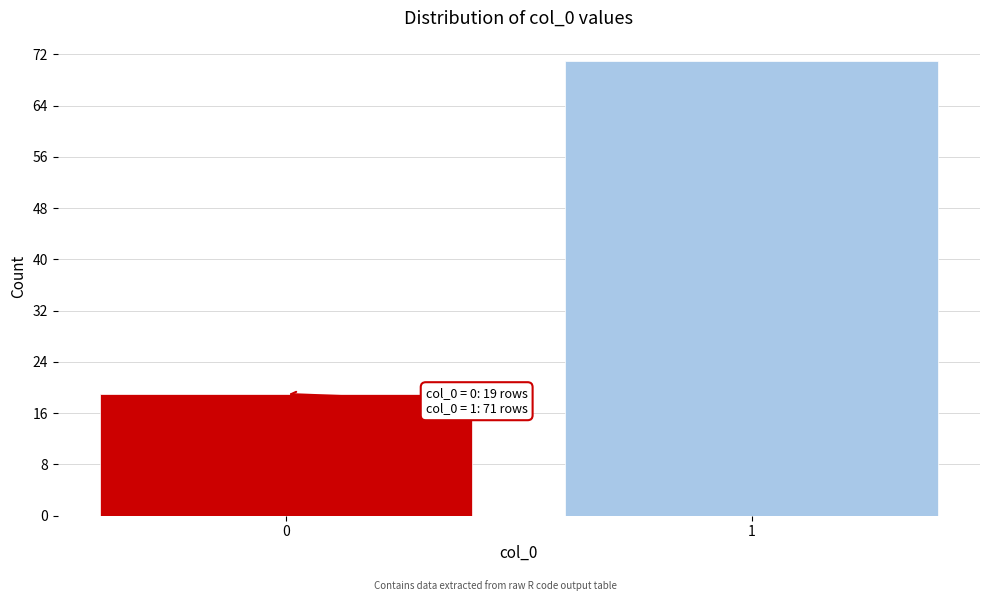

Reading left to right, list all the values displayed in this chart.

19	71